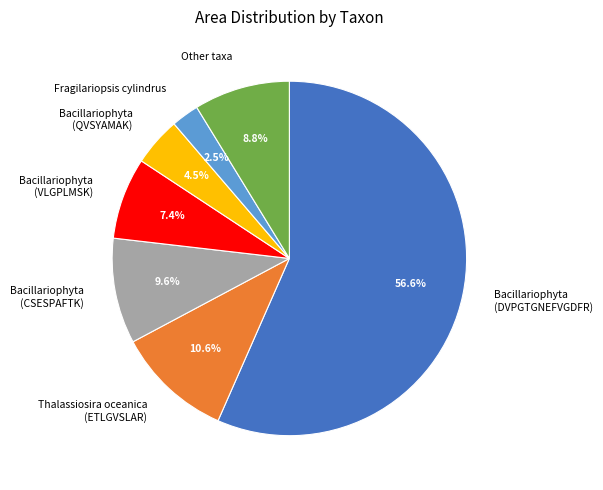

Does Bacillariophyta (CSESPAFTK) account for over 50% of the chart?

No